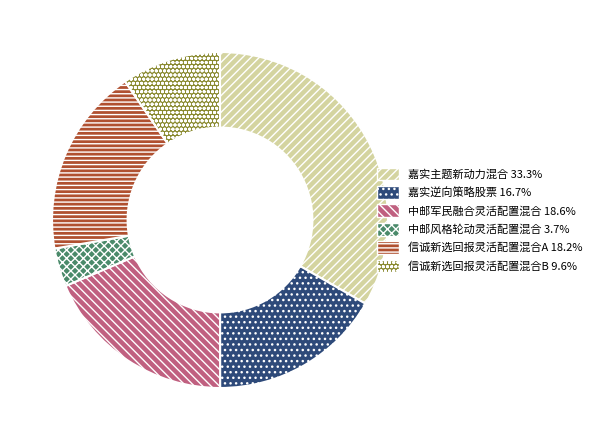

Combined, do 嘉实逆向策略股票 and 中邮军民融合灵活配置混合 account for over 50%?

No